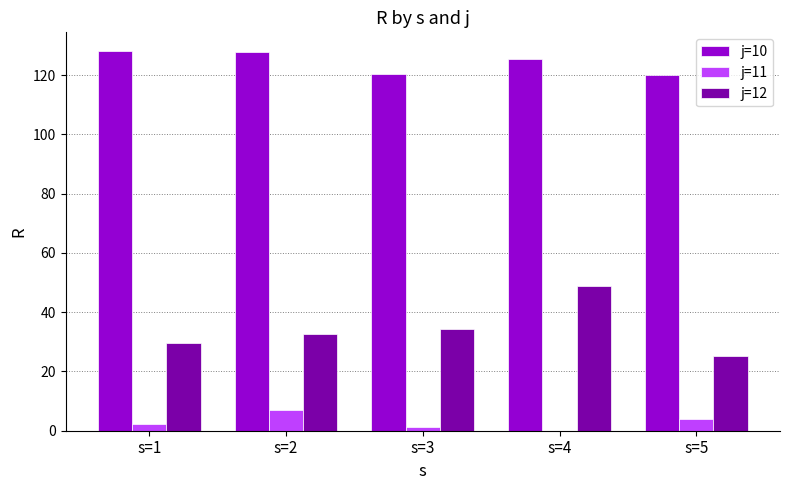

What is the sum of all j=10 values?

621.5